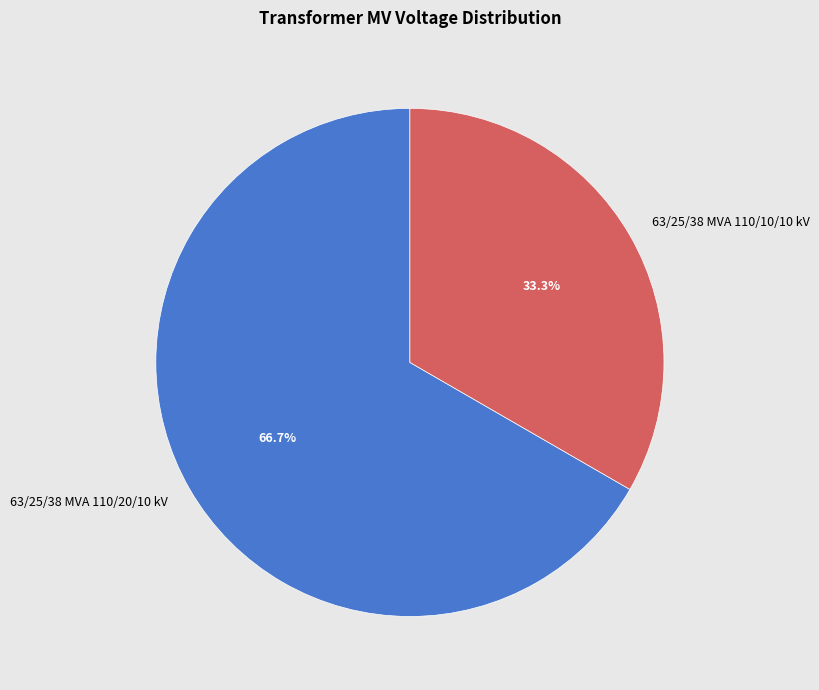

Do 63/25/38 MVA 110/10/10 kV and 63/25/38 MVA 110/20/10 kV together represent more than half of the pie?

Yes